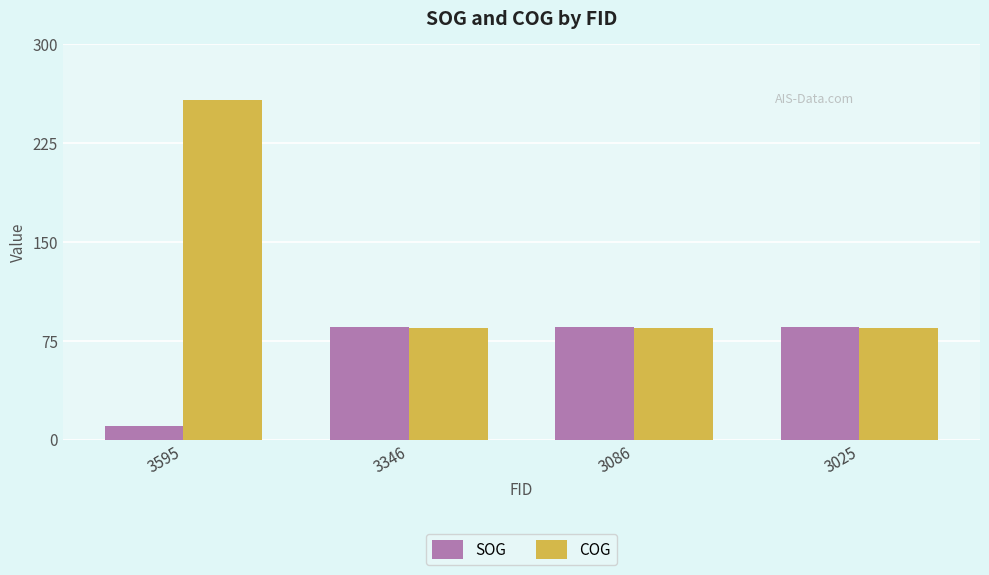

What is the difference between the highest and lowest values at 3025?

1.1